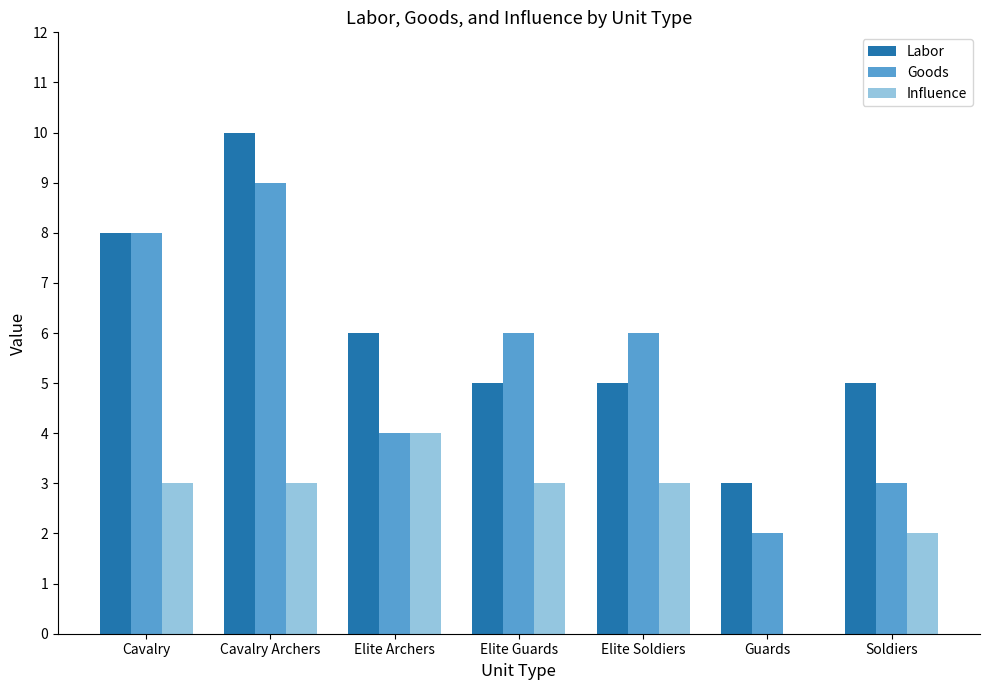

What is the average value of the Goods series?

5